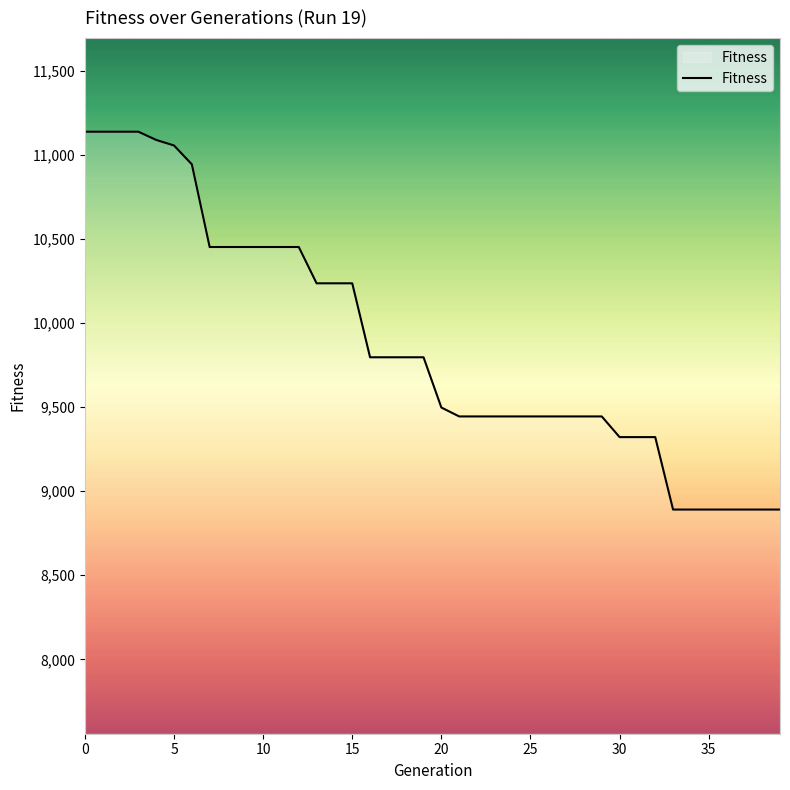

What is the minimum value shown in the chart?

8891